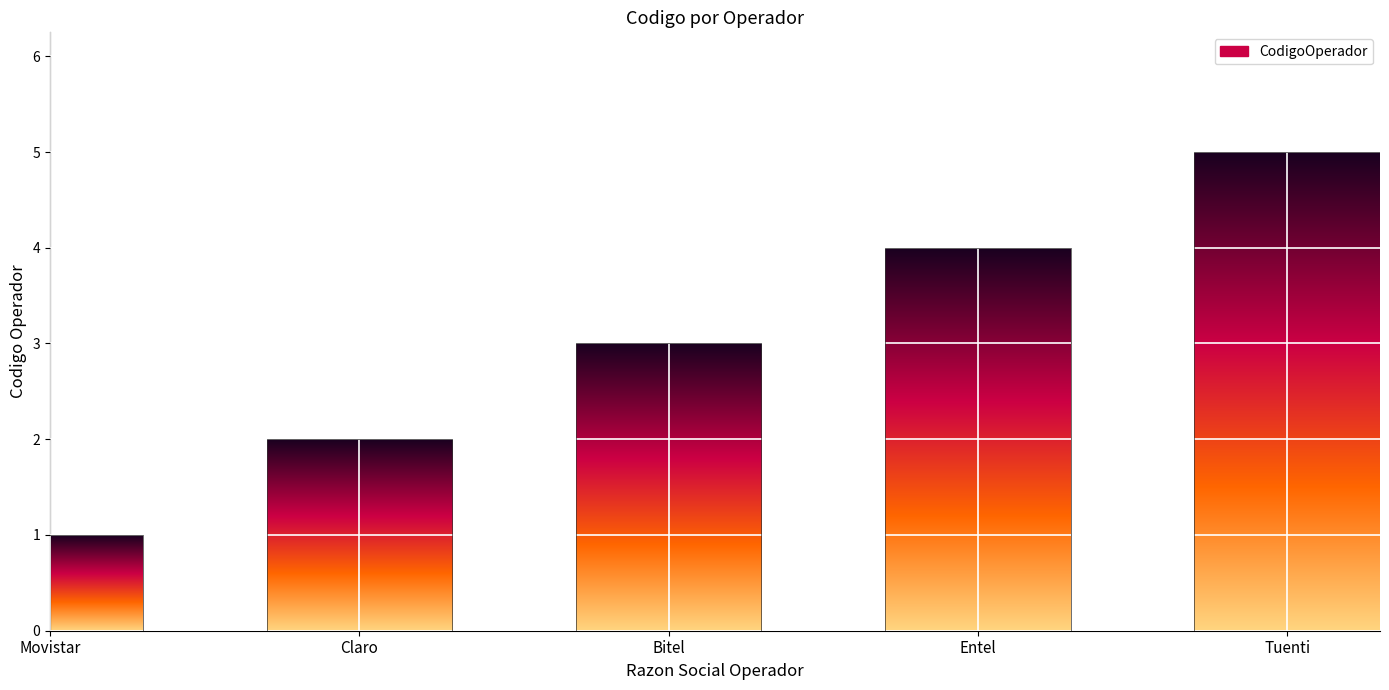

What is the difference between the values at Claro and Entel?

2